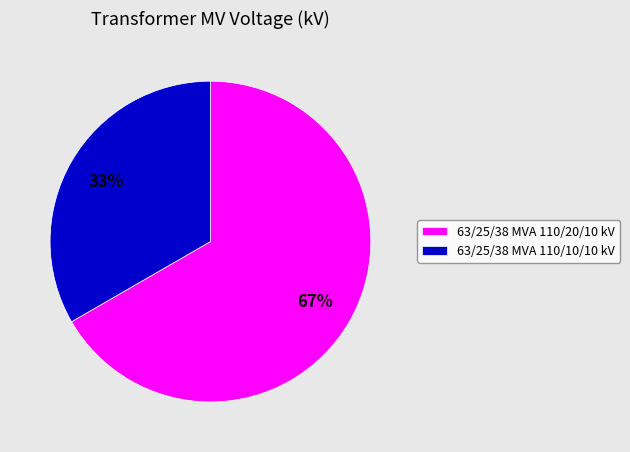

Between 63/25/38 MVA 110/10/10 kV and 63/25/38 MVA 110/20/10 kV, which is larger?

63/25/38 MVA 110/20/10 kV